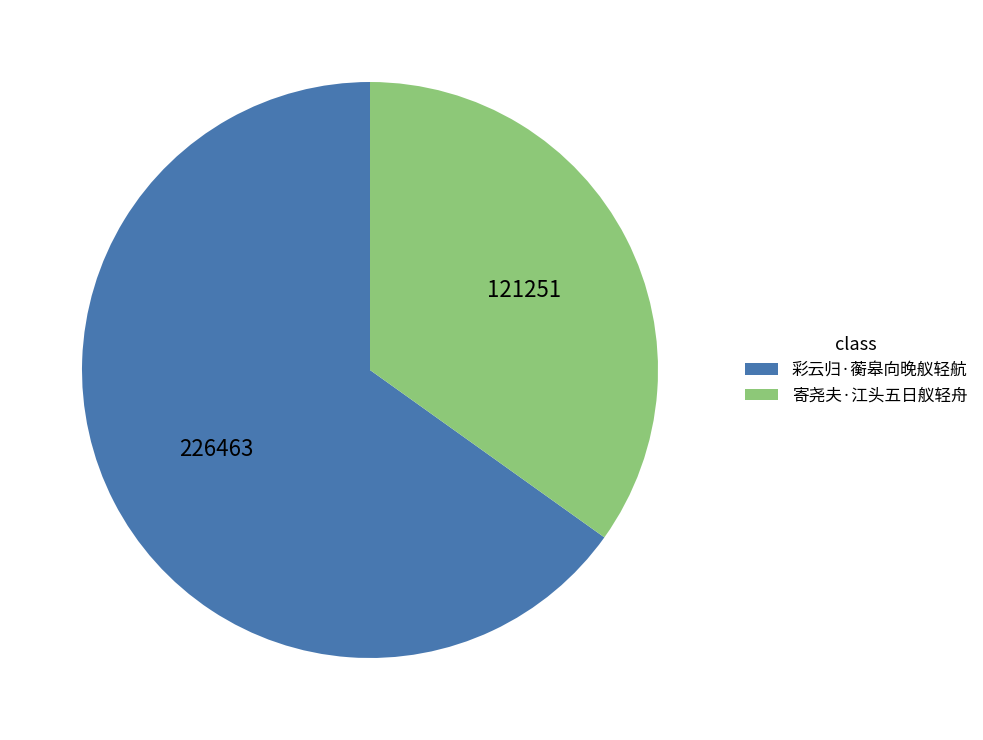

What is the largest slice in the pie chart?

彩云归·蘅皋向晚舣轻航